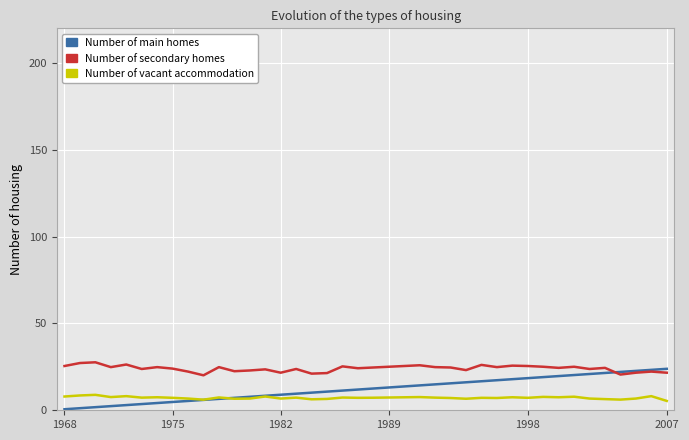

Which series has the largest total across all categories?

Number of secondary homes